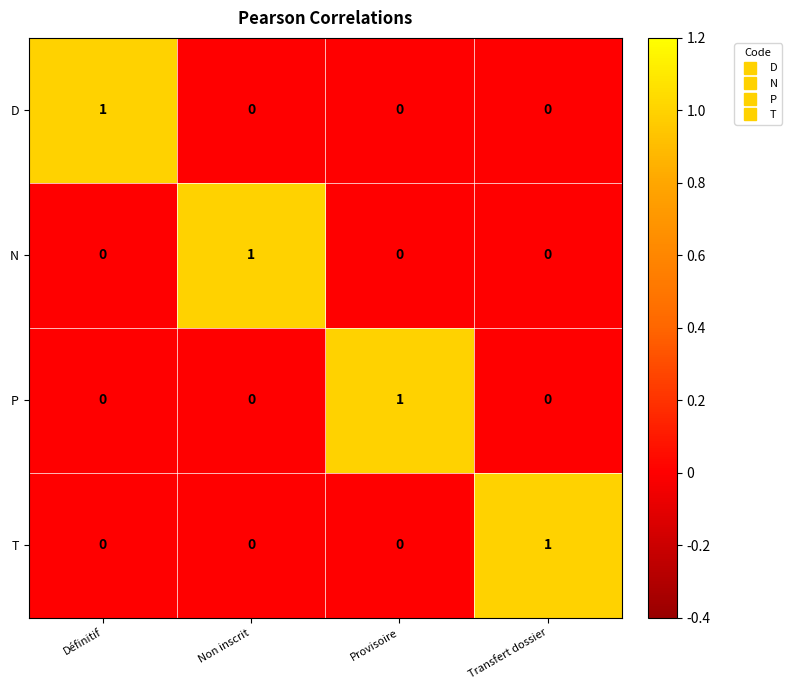

At how many categories does at least one series exceed 0?

4